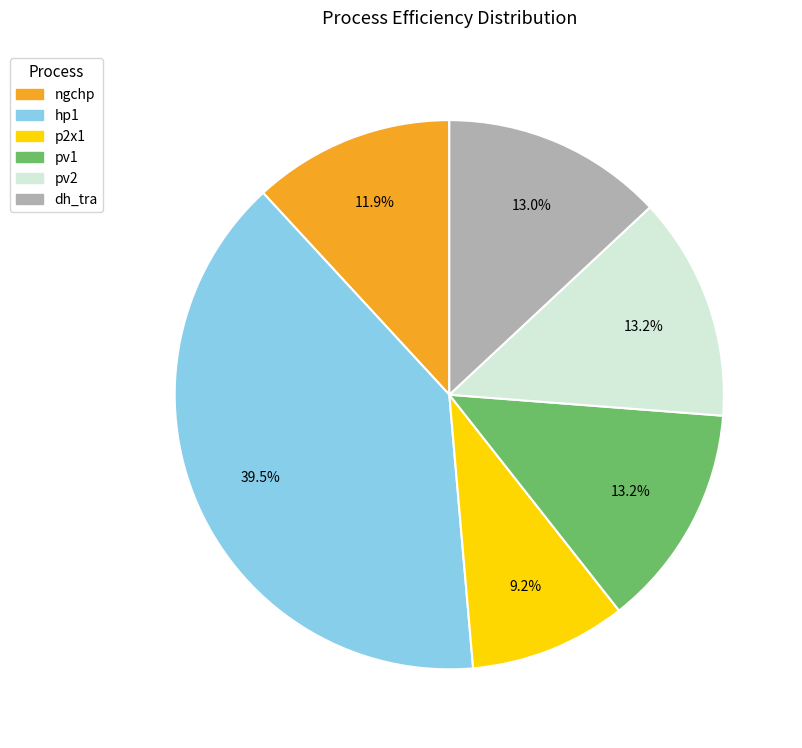

How many segments does this pie chart have?

6